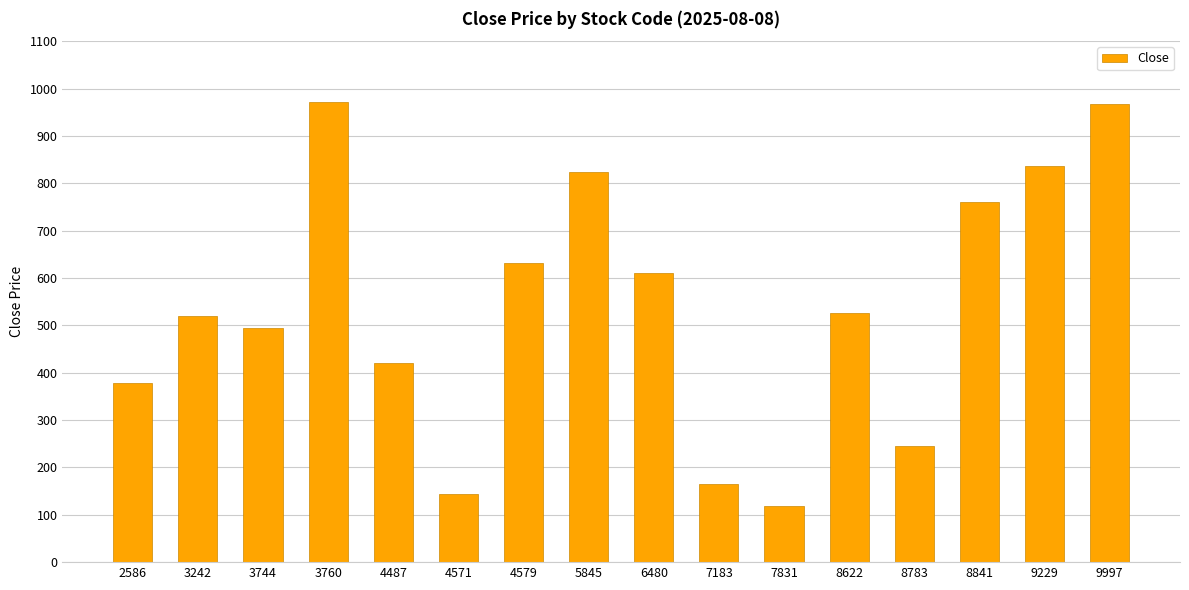

What is the value of the 2nd bar from the left?

519